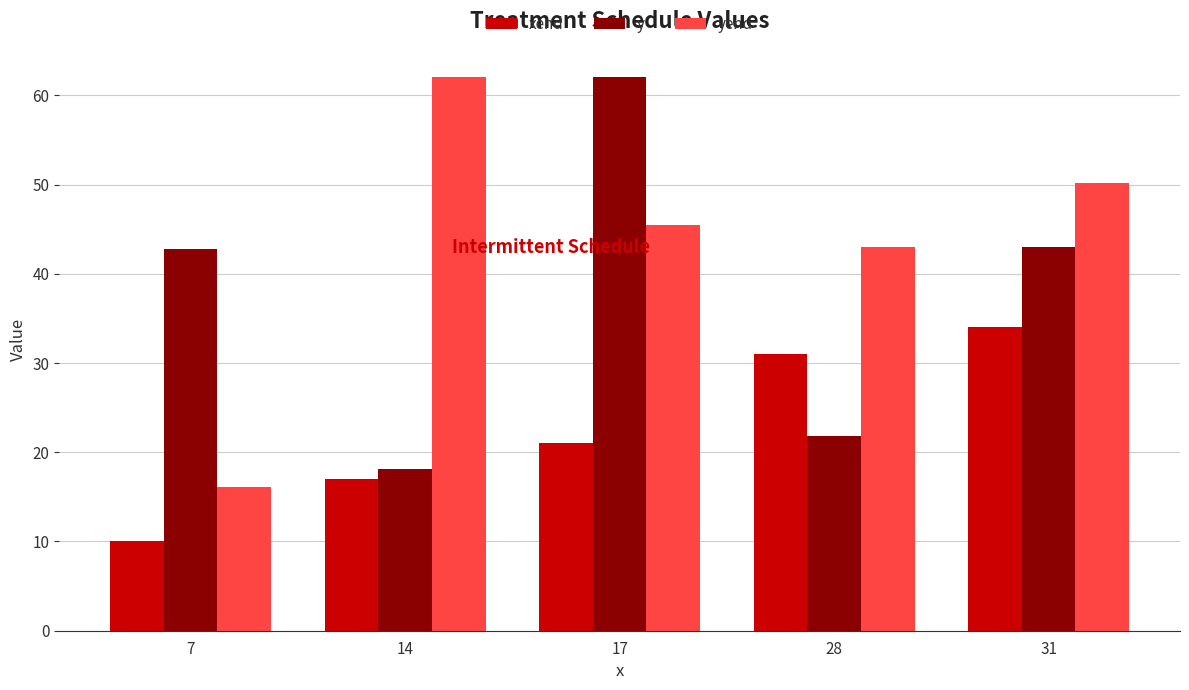

What is the sum of the xend values at 31 and 7?

44.0